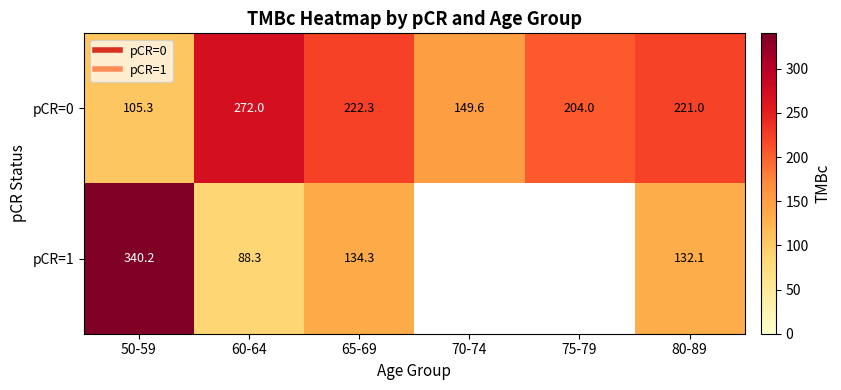

At which label is pCR=1 closest to 214?

65-69